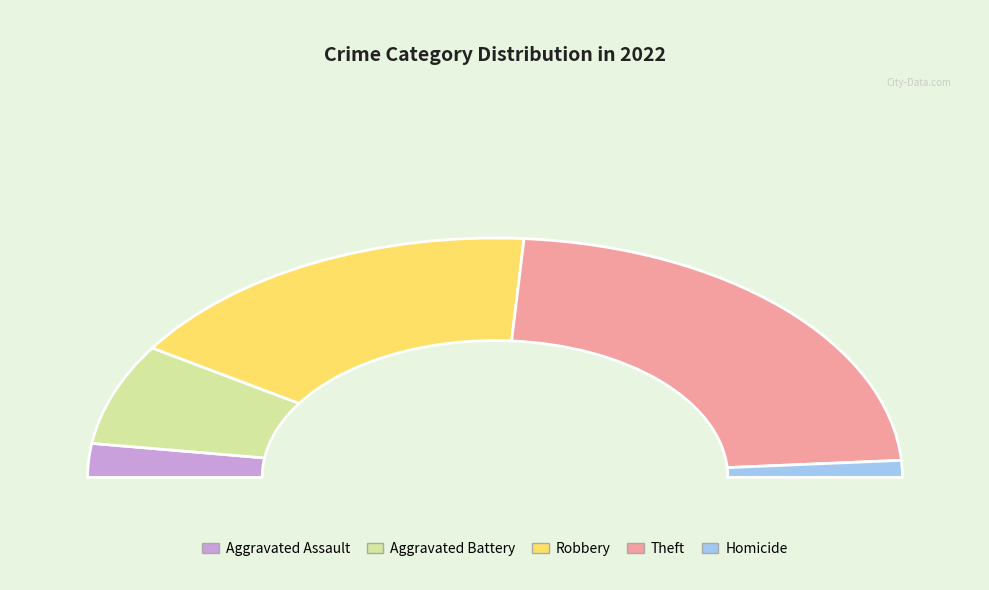

Between Aggravated Assault and Theft, which is larger?

Theft